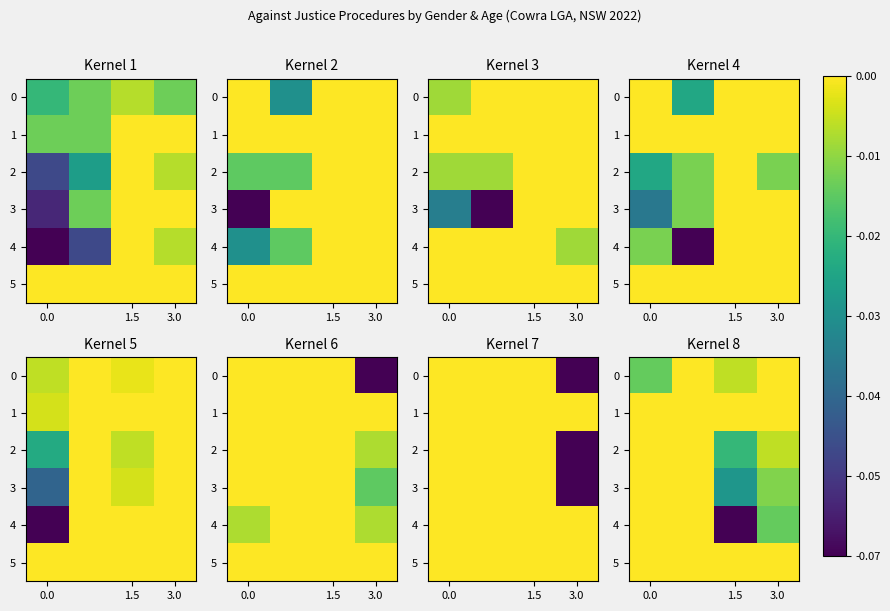

Which series has the widest spread of values?

row_4